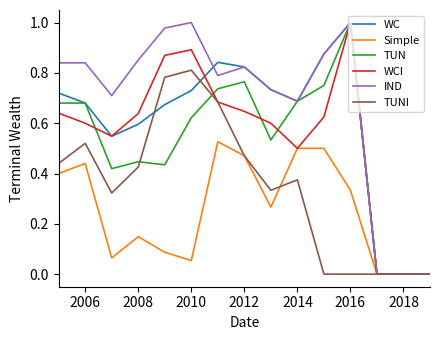

What are all the series names shown in the legend?

WC, Simple, TUN, WCI, IND, TUNI